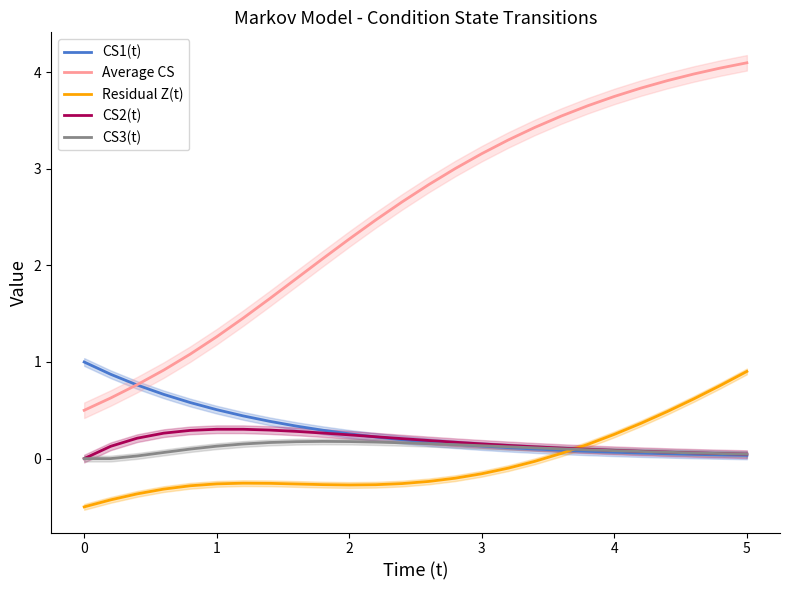

What is the highest value of the Average CS series?

4.1